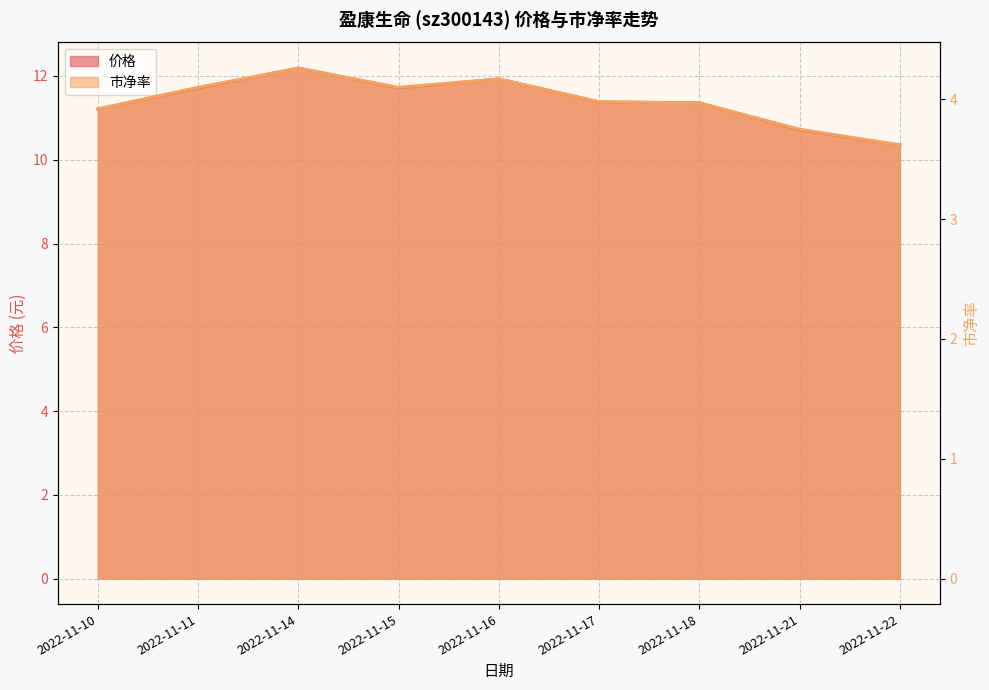

What are all the series names shown in the legend?

价格, 市净率